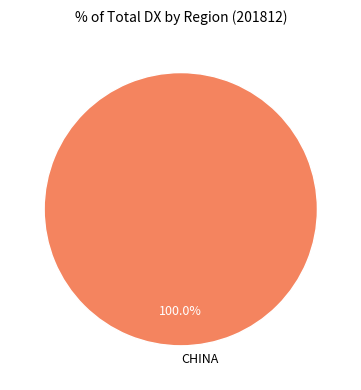

Does any single category account for the majority?

Yes